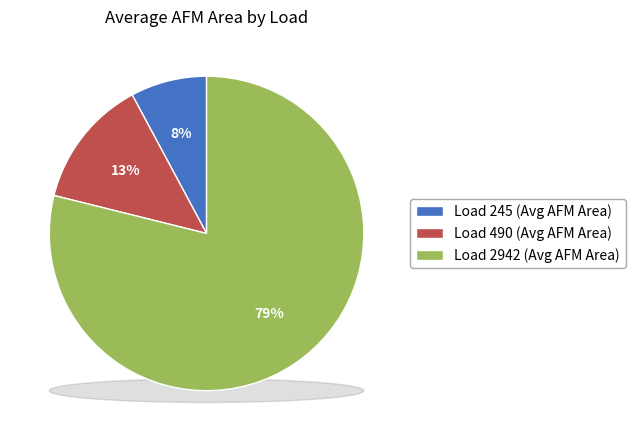

Is the sum of Load 245 (Avg AFM Area) and Load 2942 (Avg AFM Area) greater than half?

Yes